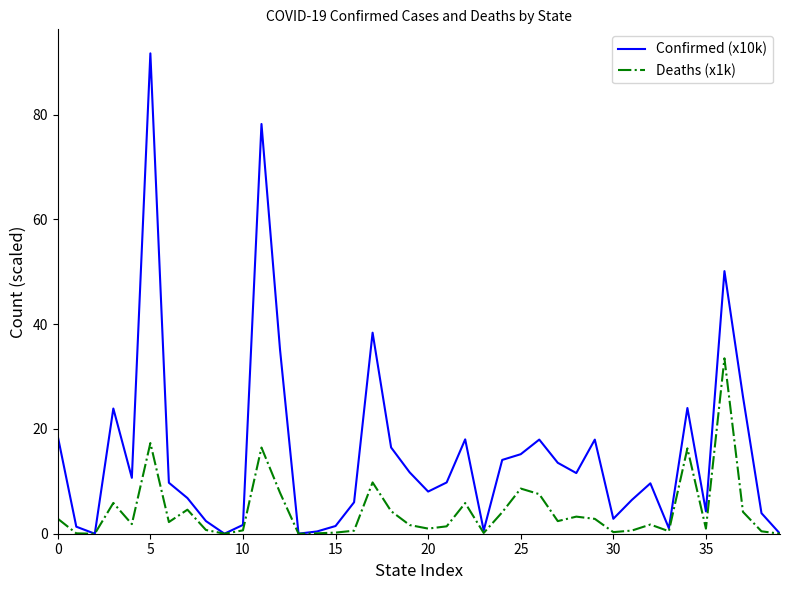

Which series has the largest range (max minus min)?

Confirmed (x10k)